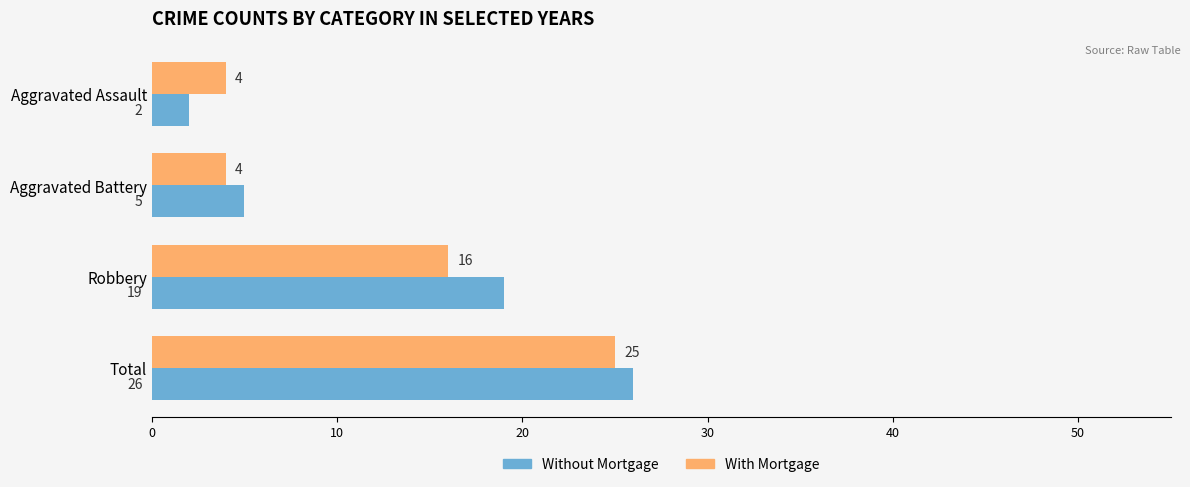

Which category has the lowest value across all series?

Aggravated Assault